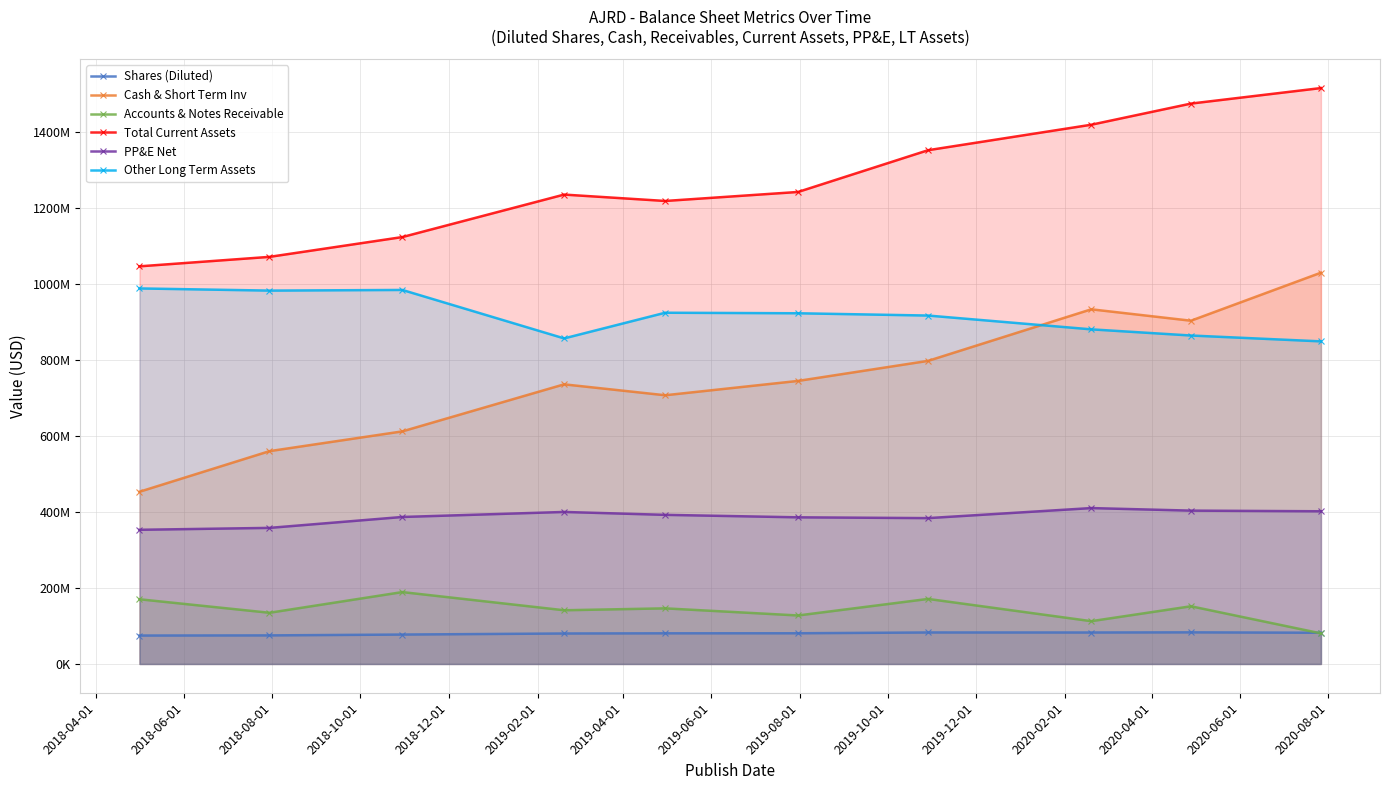

What are all the series names shown in the legend?

Shares (Diluted), Cash & Short Term Inv, Accounts & Notes Receivable, Total Current Assets, PP&E Net, Other Long Term Assets